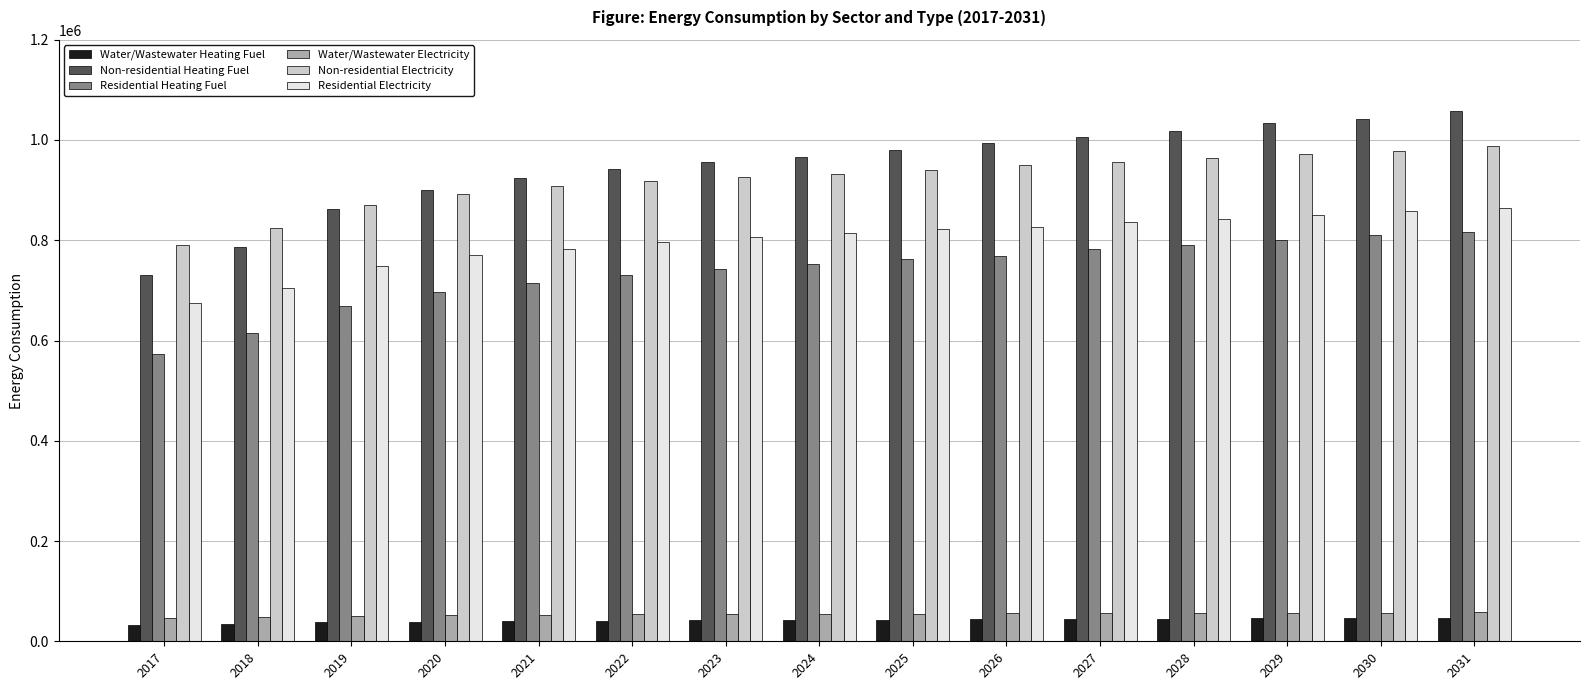

What is the maximum value for Non-residential Electricity?

987806.6